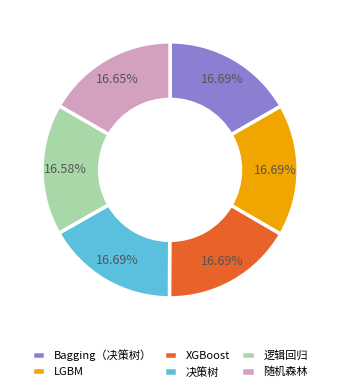

Is the sum of XGBoost and LGBM greater than half?

No